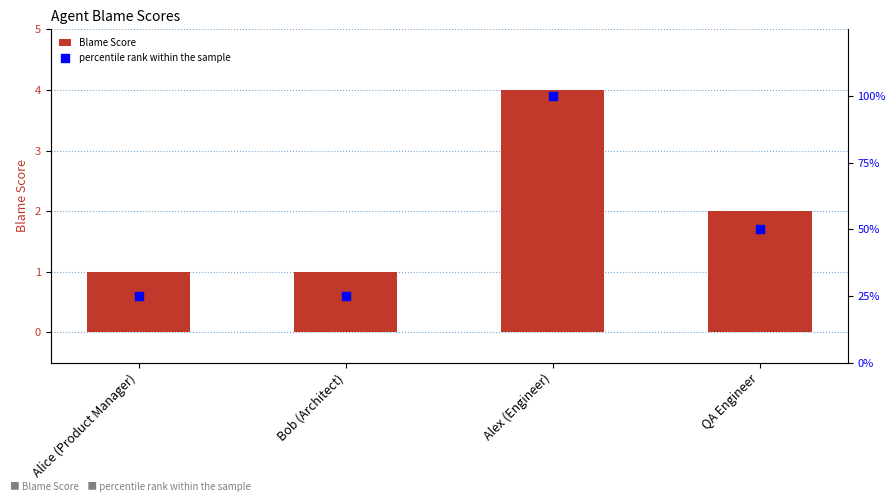

At which category is the sum across all series the highest?

Alex (Engineer)